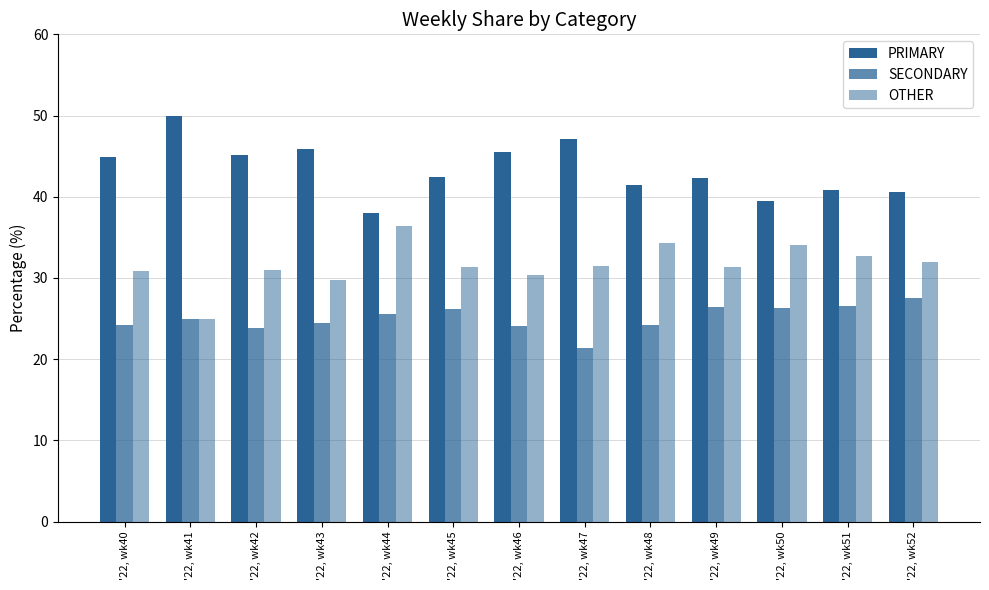

How many distinct data groups are displayed?

3